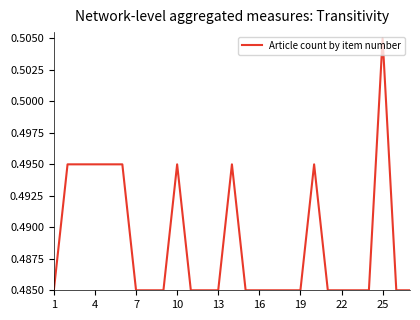

How many distinct data groups are displayed?

1